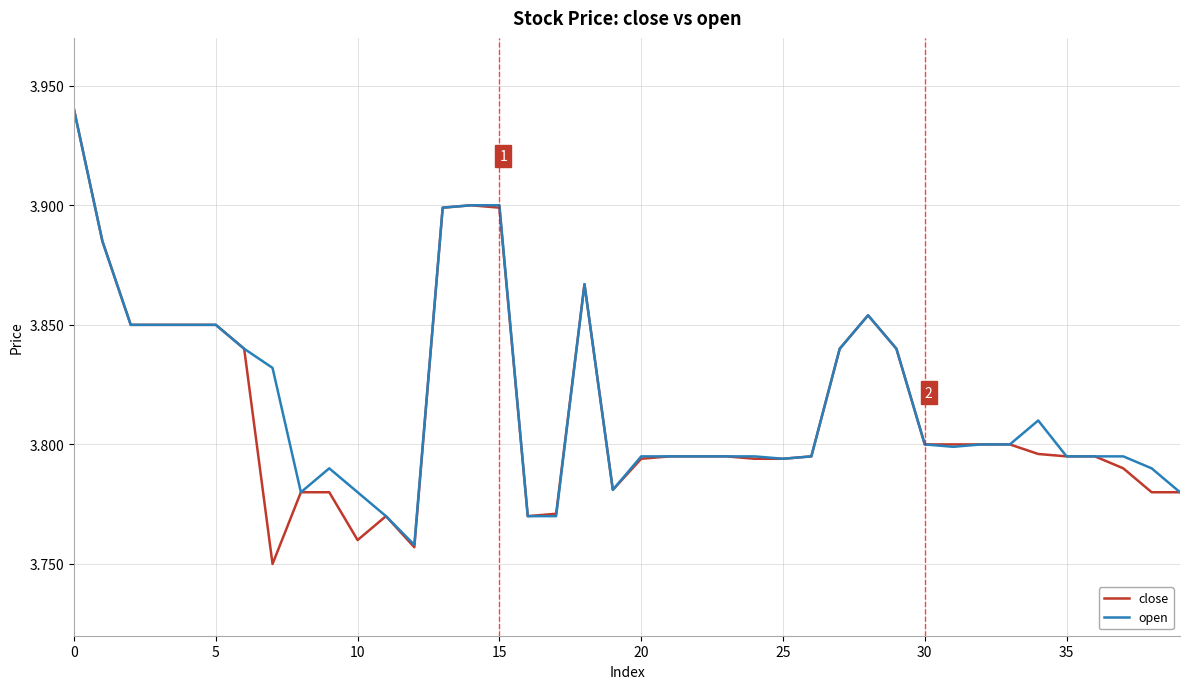

Count the number of data series in this chart.

2